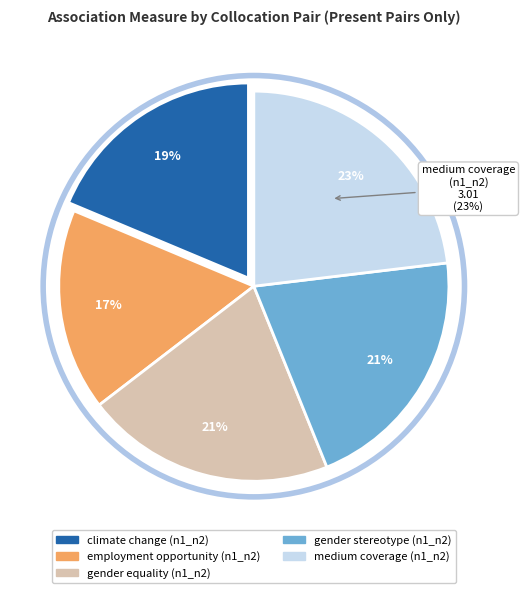

Does medium coverage (n1_n2) represent more than half of the total?

No